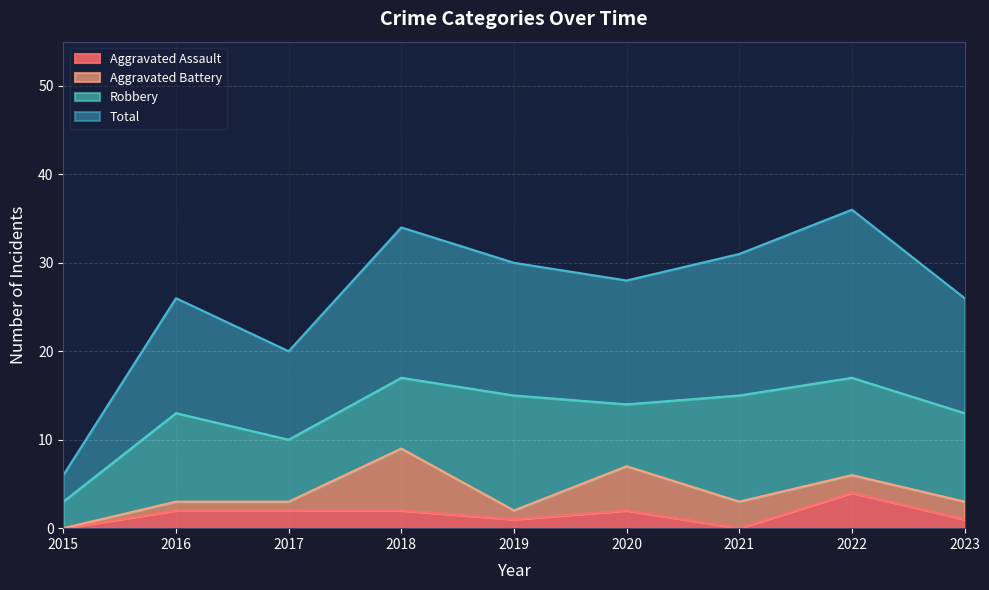

Which series has the largest range (max minus min)?

Total